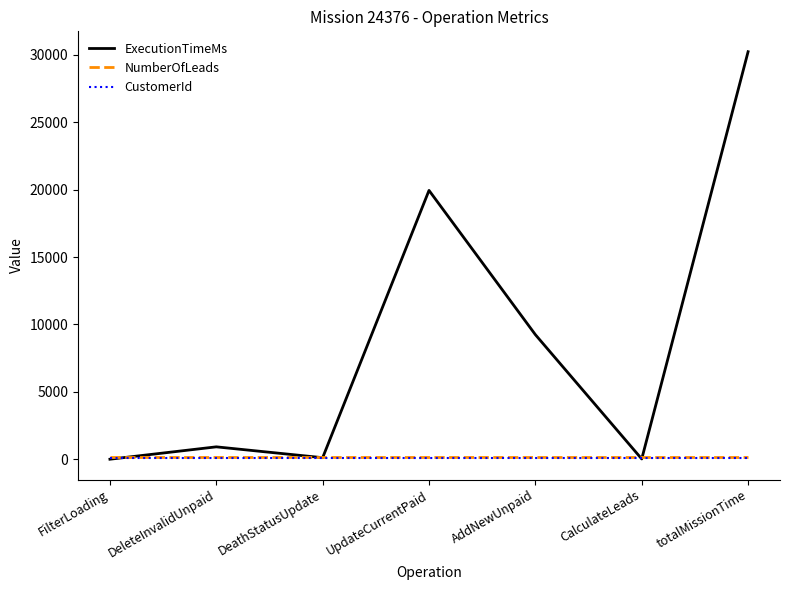

What is the greatest value displayed?

30233